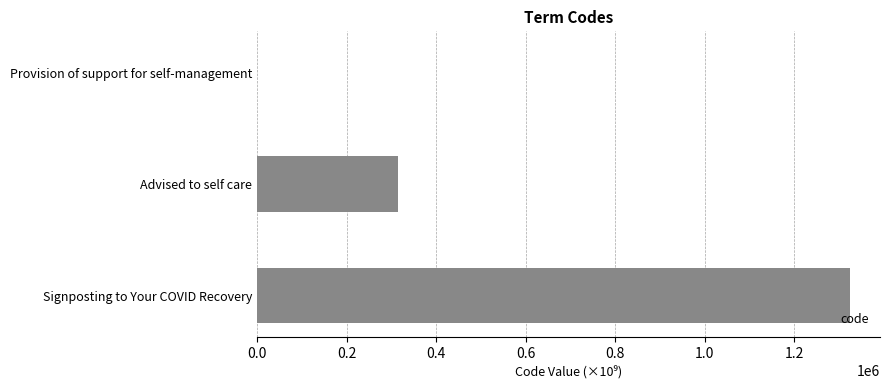

True or false: the data shows 652548.5 at Signposting to Your COVID Recovery.

False